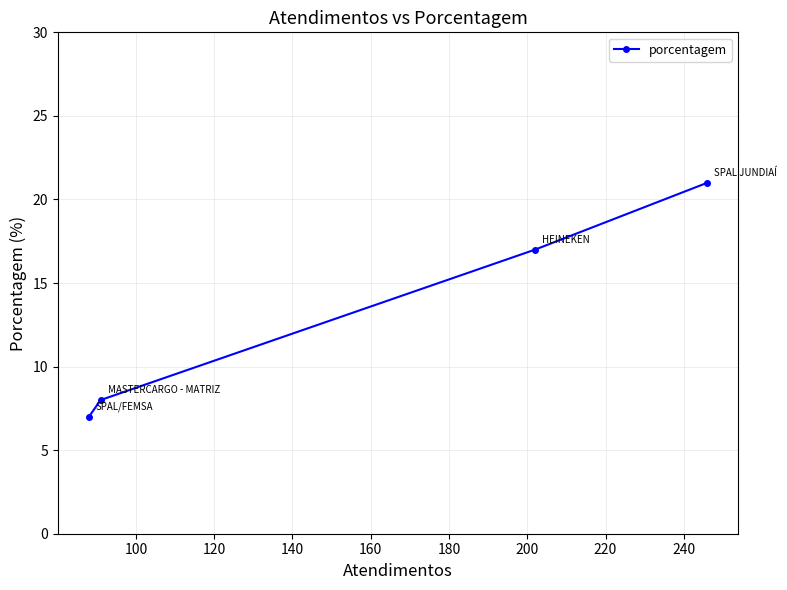

Is this an area chart (filled region under the line)?

No